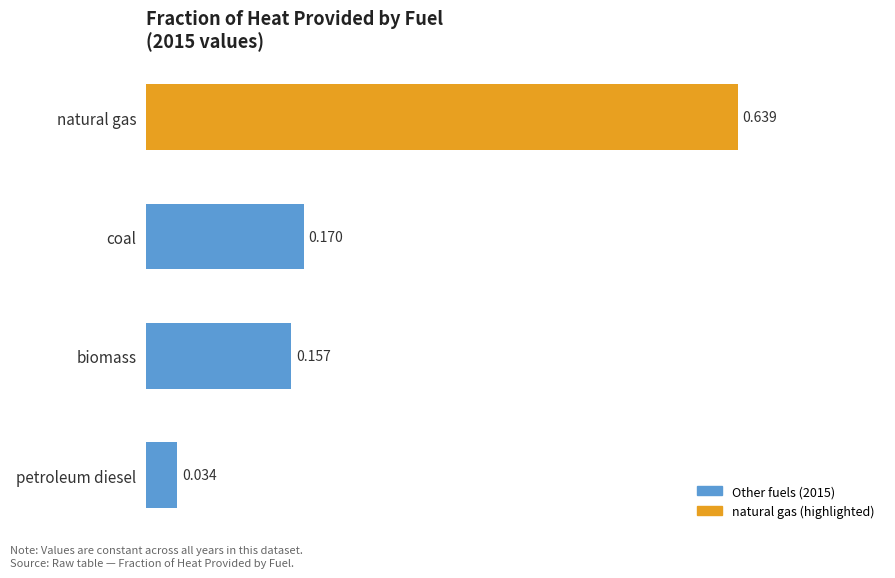

At which category does the chart reach its minimum across all series?

petroleum diesel